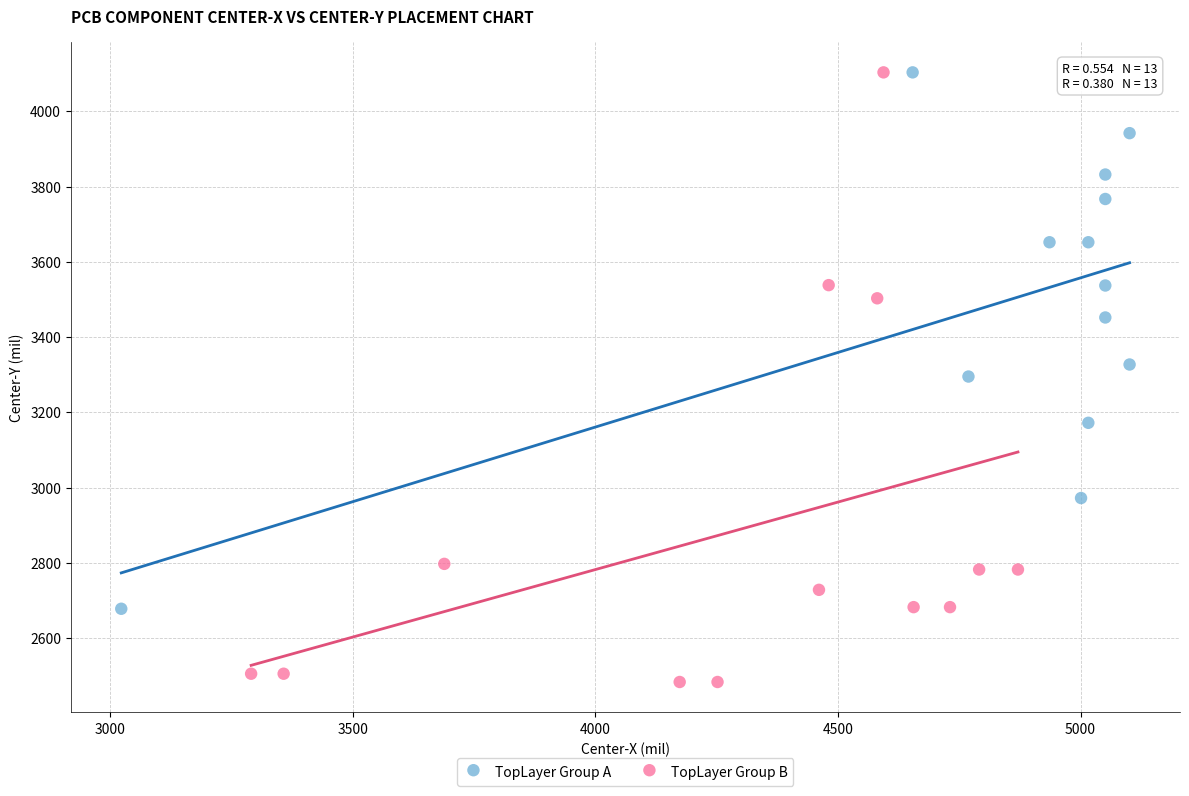

What are all the series names shown in the legend?

TopLayer Group A, TopLayer Group B